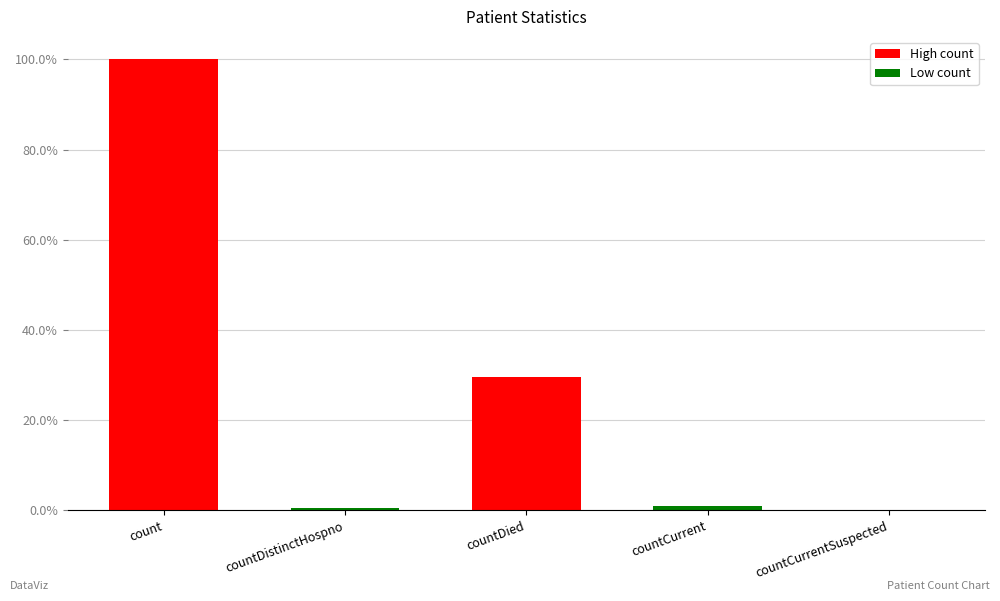

How many data points are above 0?

4